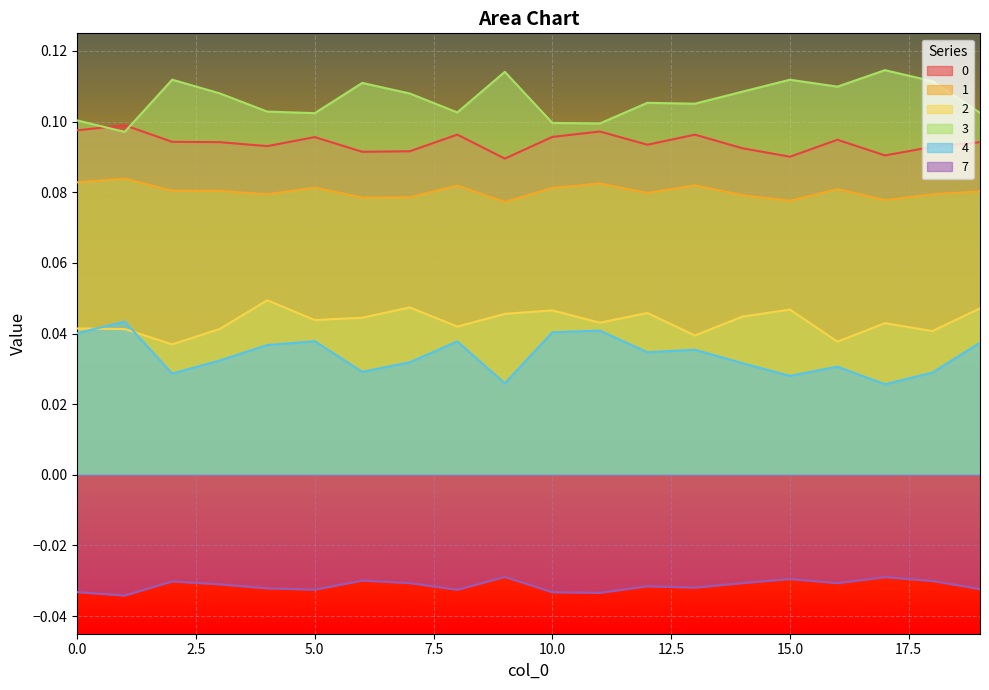

Which series has the largest total across all categories?

3